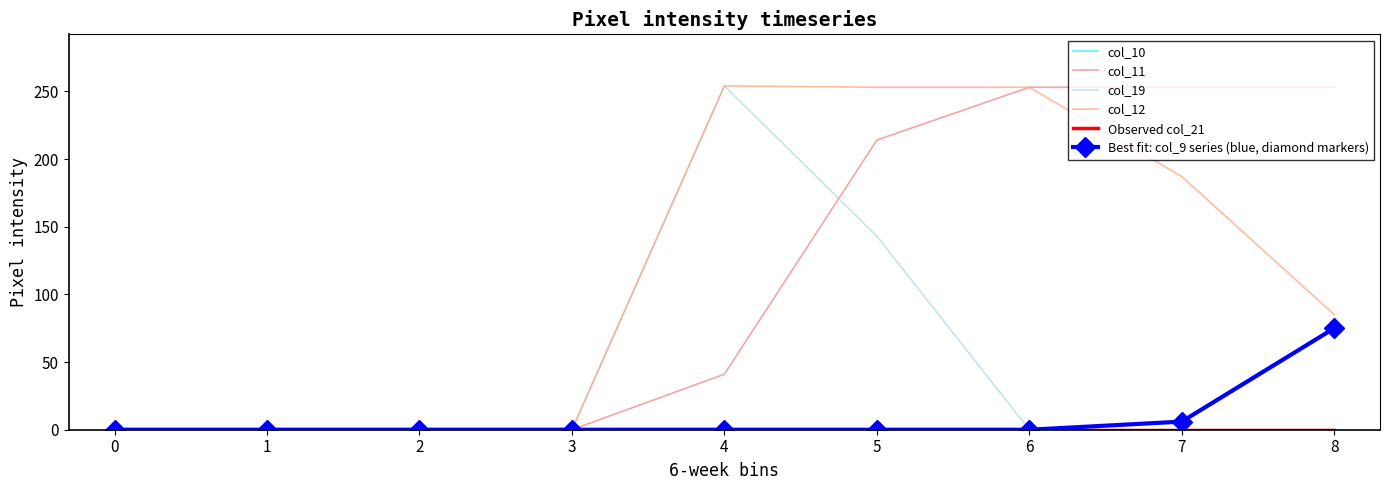

What is the difference between the second highest and second lowest values in the Best fit: col_9 series (blue, diamond markers) series?

6